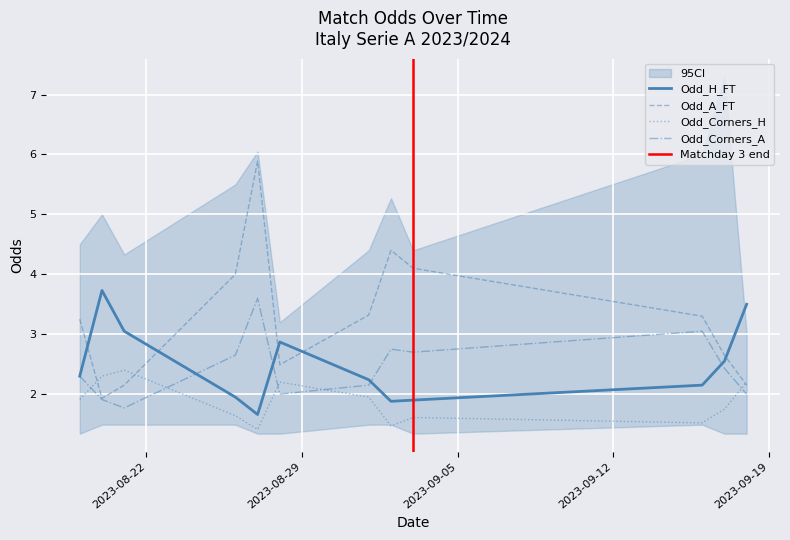

List the series in order of their peak value, lowest first.

Odd_Corners_H, Odd_Corners_A, Odd_H_FT, Odd_A_FT